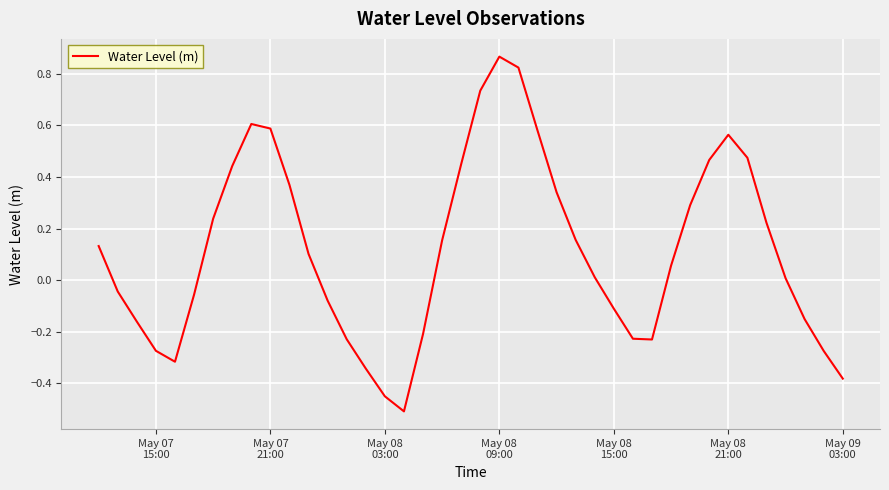

What is the difference between the maximum and minimum values?

1.4